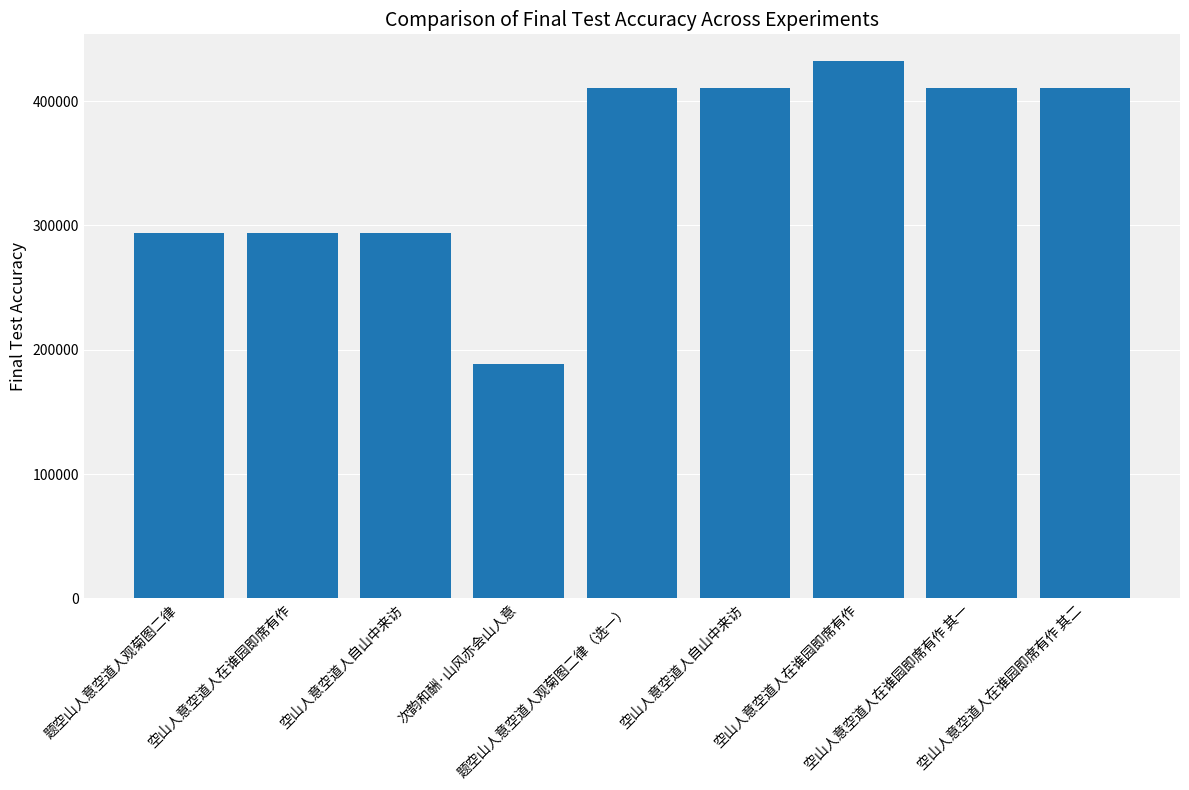

Are the bars horizontal?

No